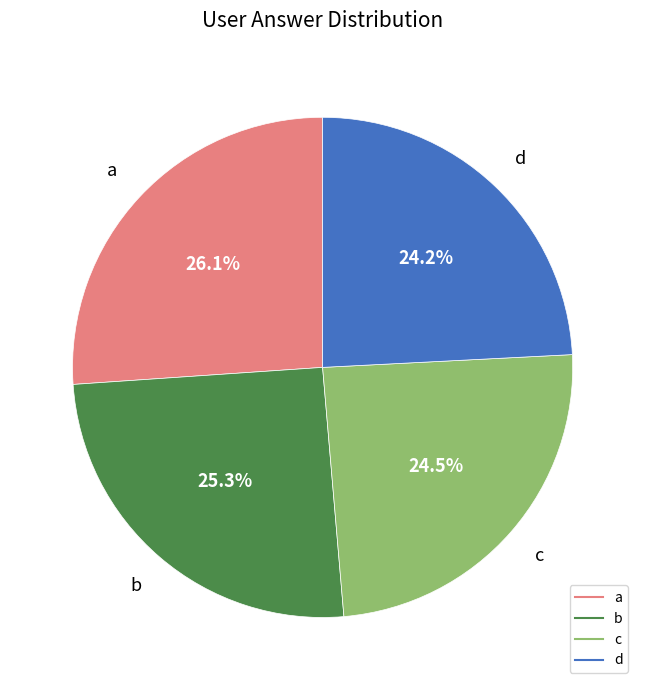

Which category has the biggest portion of the pie?

a